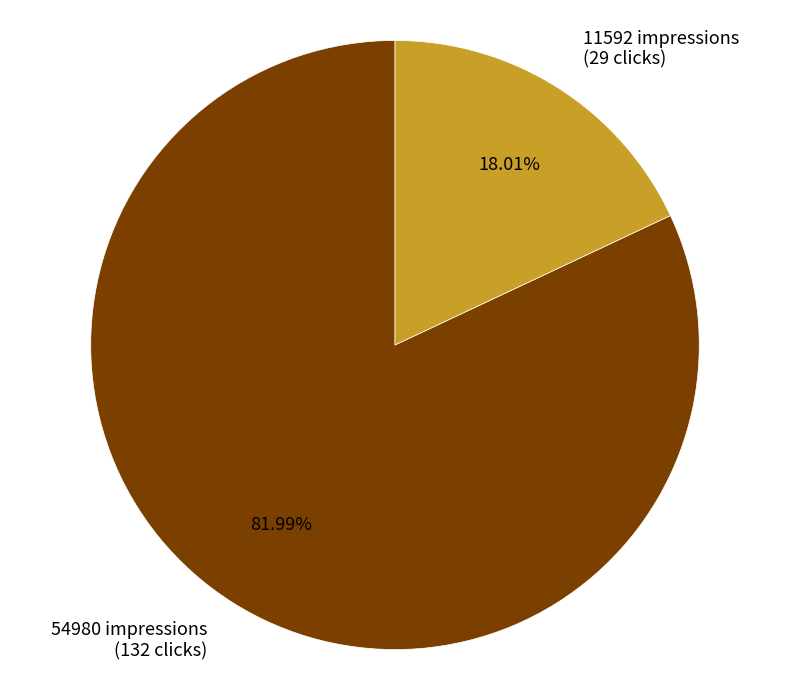

What is the largest slice in the pie chart?

54980